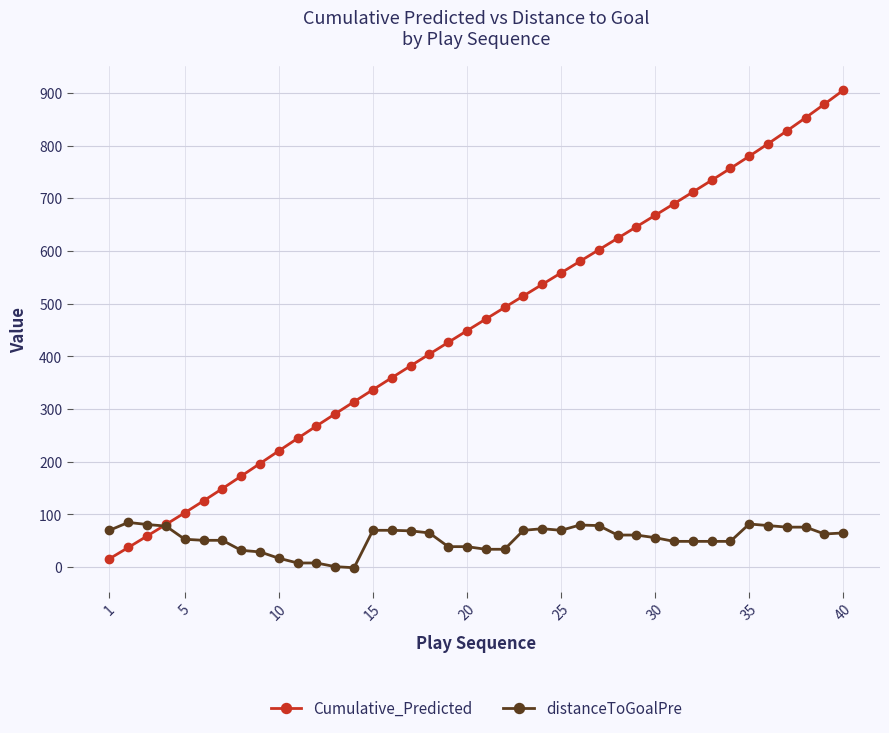

Which series has the widest spread of values?

Cumulative_Predicted